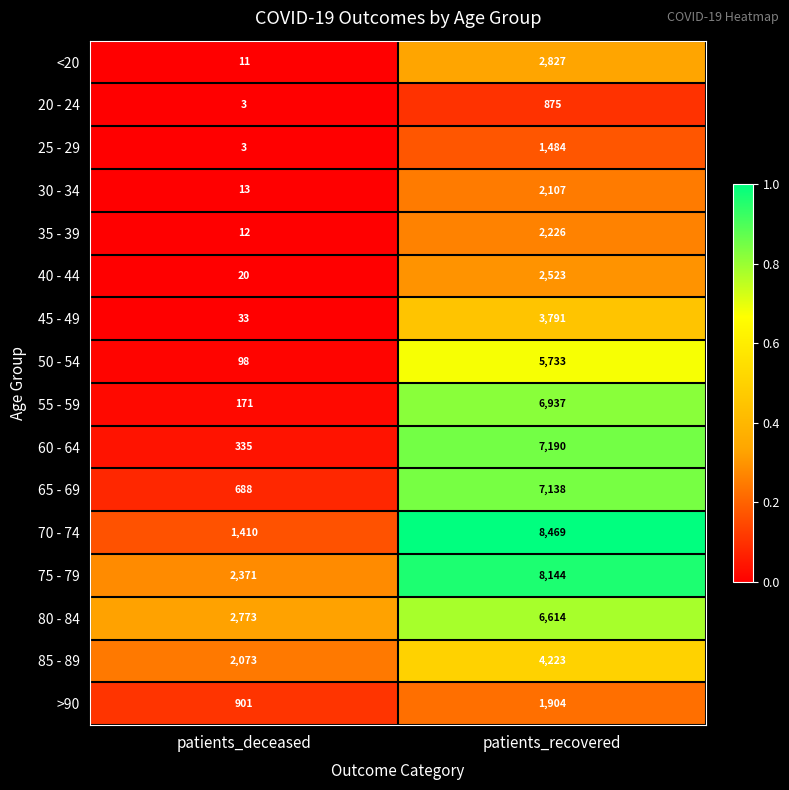

Which series has the widest spread of values?

70 - 74